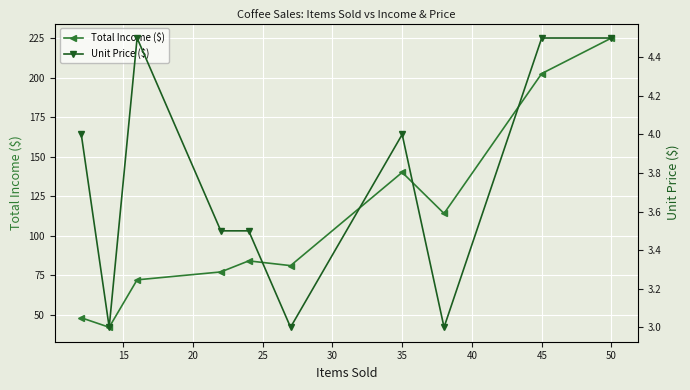

True or false: Total Income ($) and Unit Price ($) cross at least once.

False